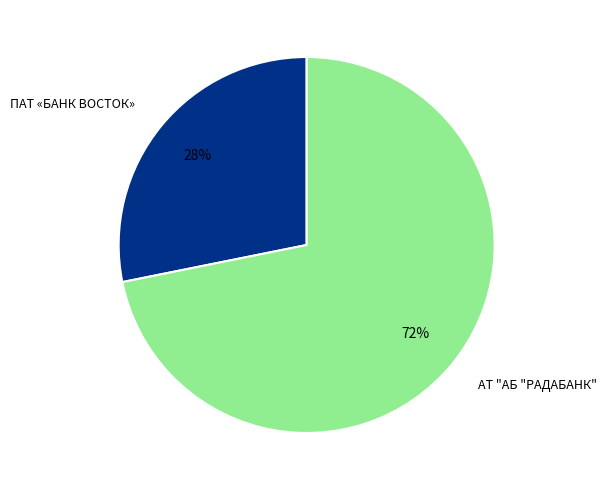

Do АТ "АБ "РАДАБАНК" and ПАТ «БАНК ВОСТОК» together represent more than half of the pie?

Yes